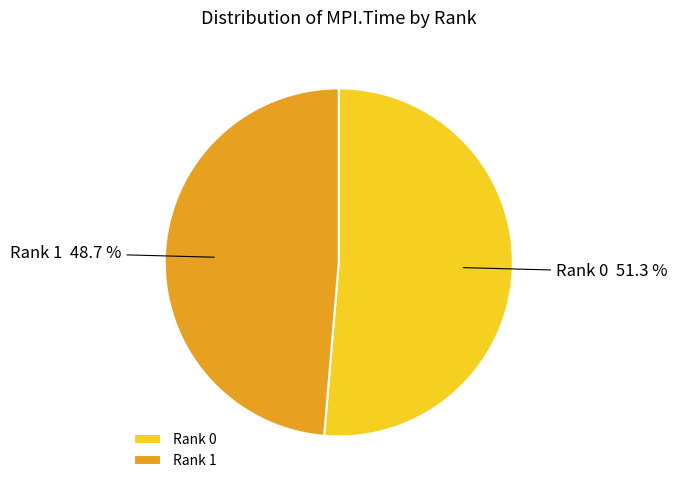

How many slices are in this pie chart?

2